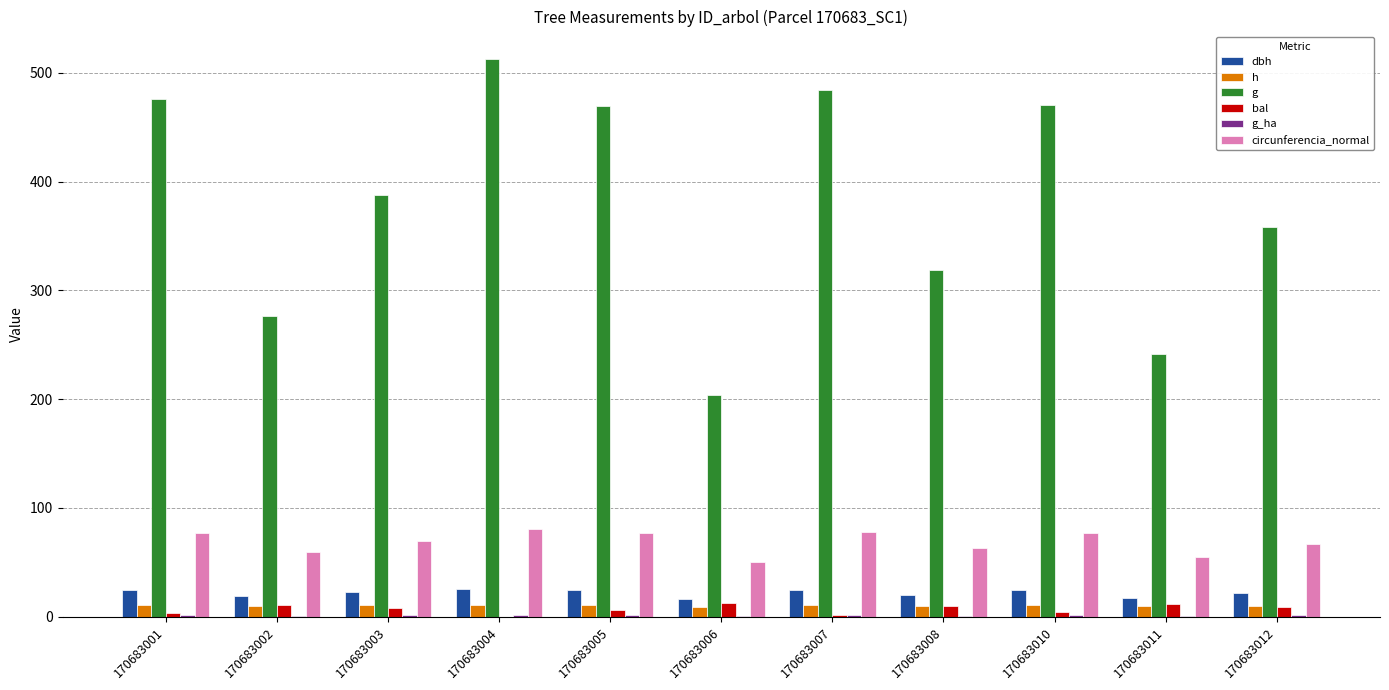

What is the sum of all g values?

4198.6